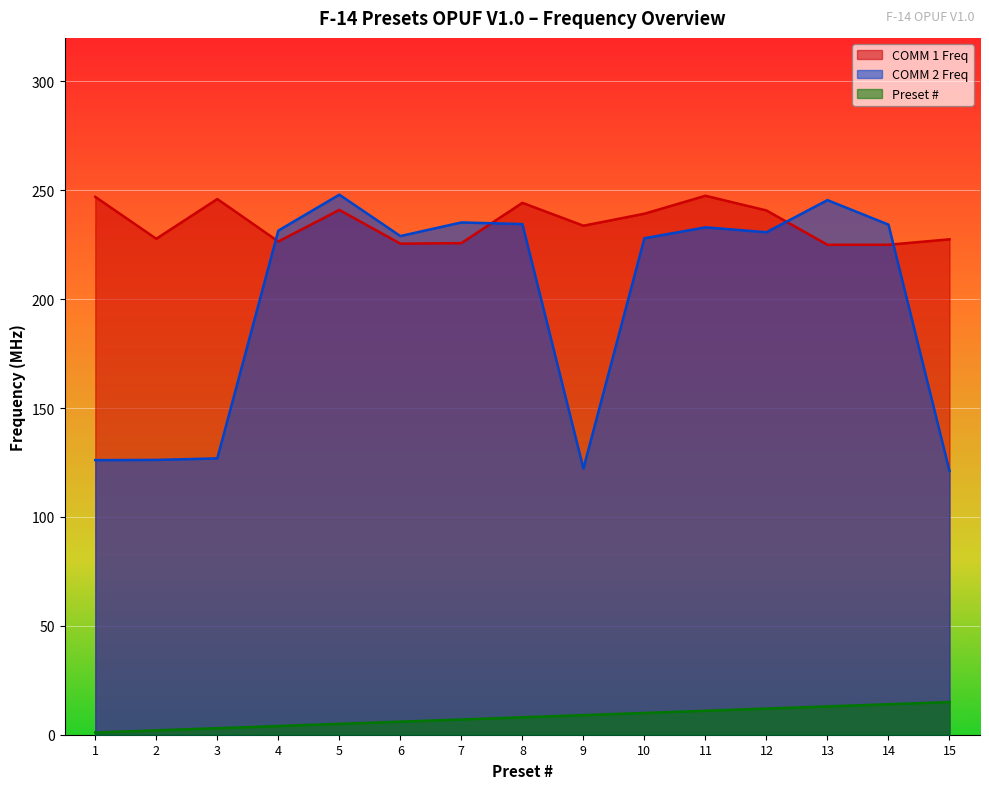

What is the maximum value shown in the chart?

248.0